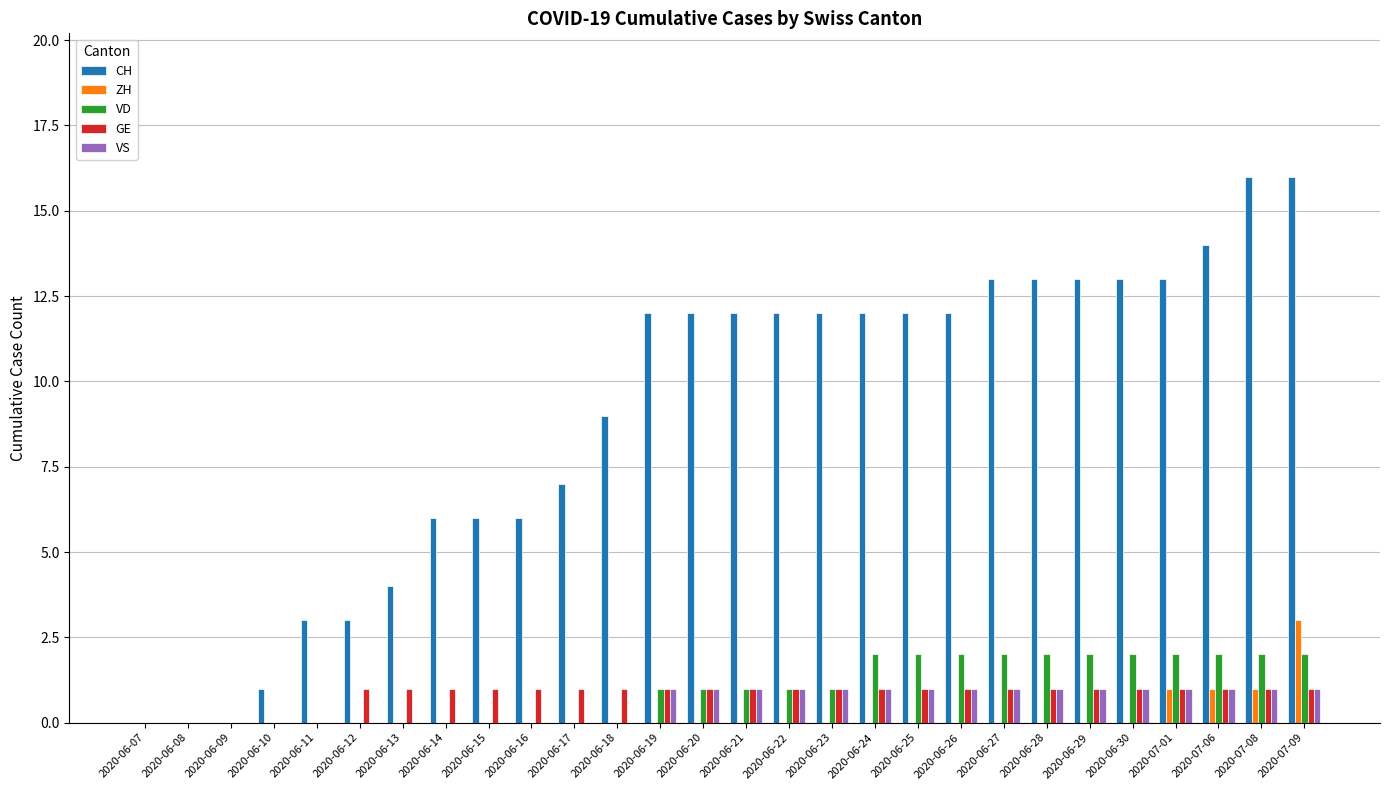

The value of ZH at 2020-06-09 is 0. True or false?

True